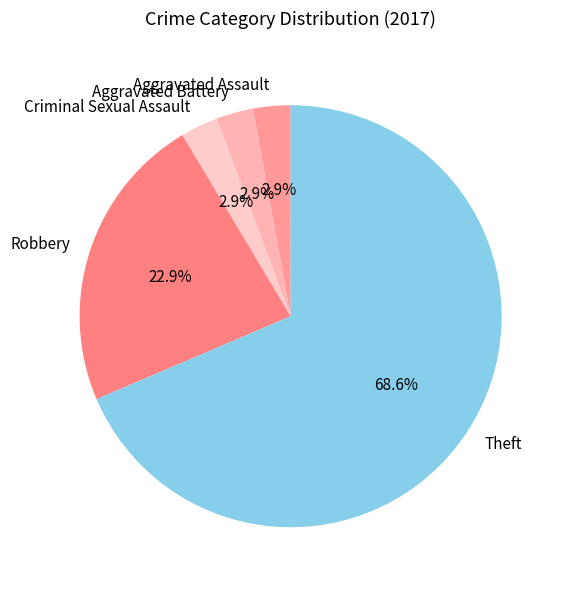

Between Aggravated Battery and Theft, which is larger?

Theft